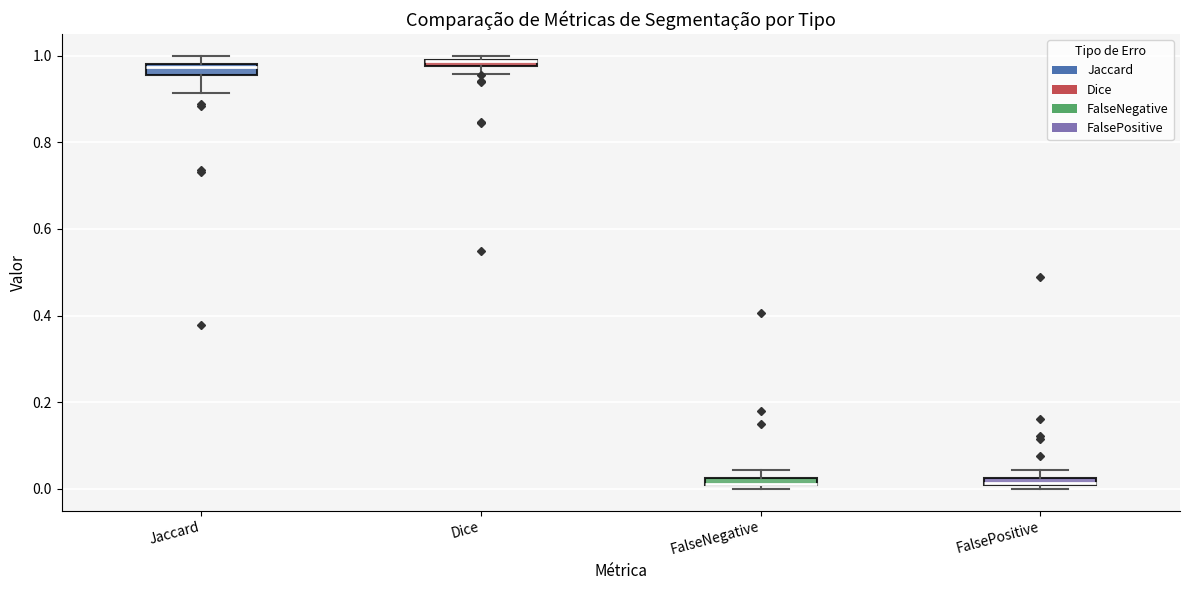

Where does the lower whisker of the box for Jaccard end on the y-axis? The values are not printed on the chart, so give them approximately, as read against the axis.

0.92